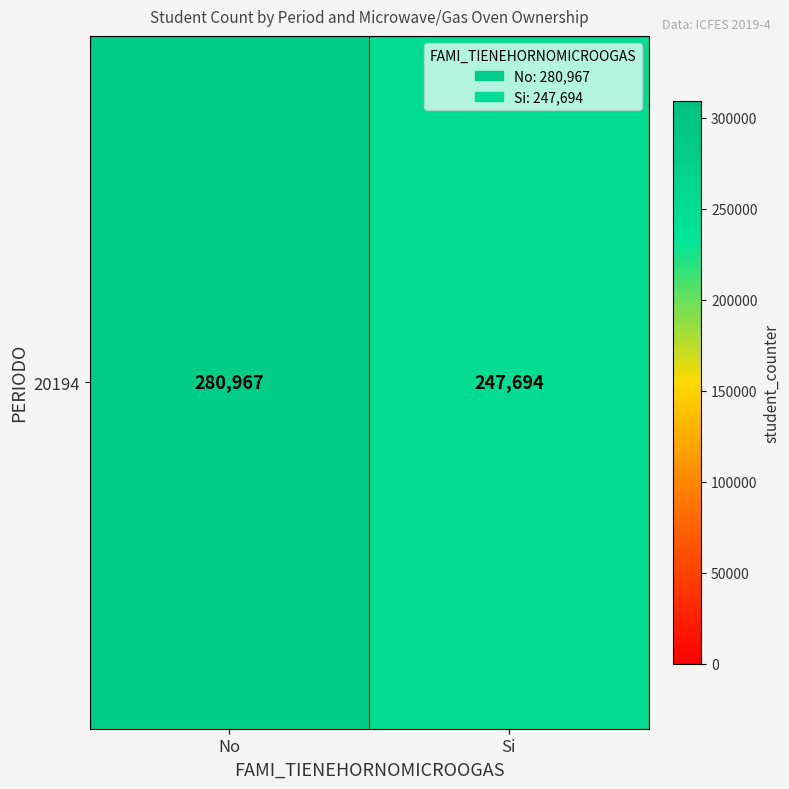

Reading right to left, transcribe all the data shown in this chart.

Si=247694	No=280967